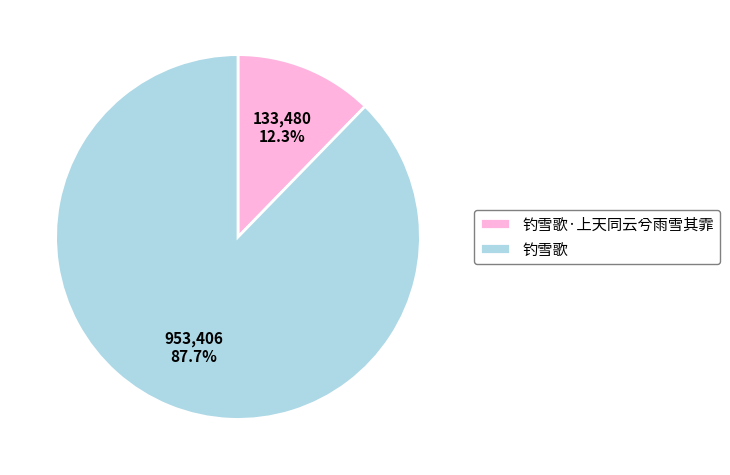

To the nearest percent, what is the difference between the 钓雪歌·上天同云兮雨雪其霏 and 钓雪歌 slice percentages?

75%